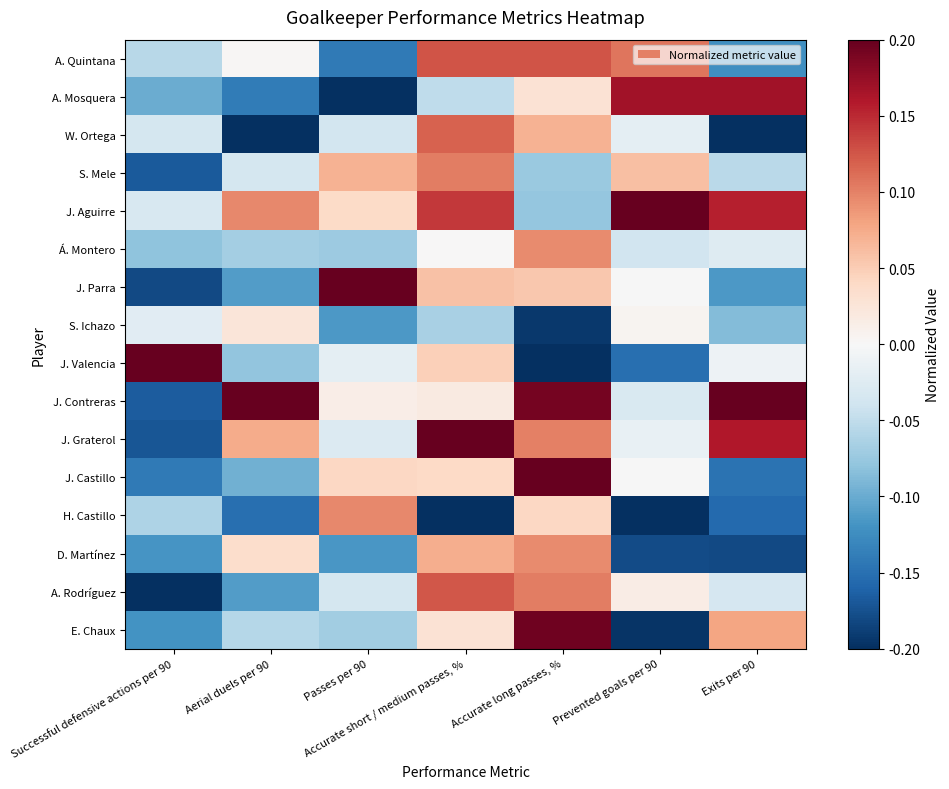

What is the spread (max minus min) of values at Passes per 90?

0.4